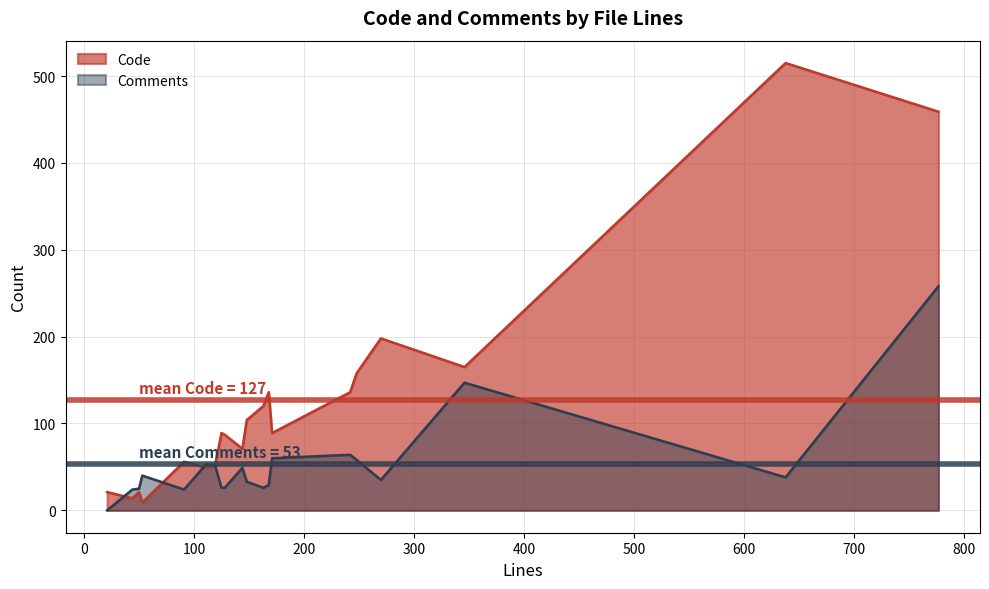

How many times do Comments and Code cross each other?

4